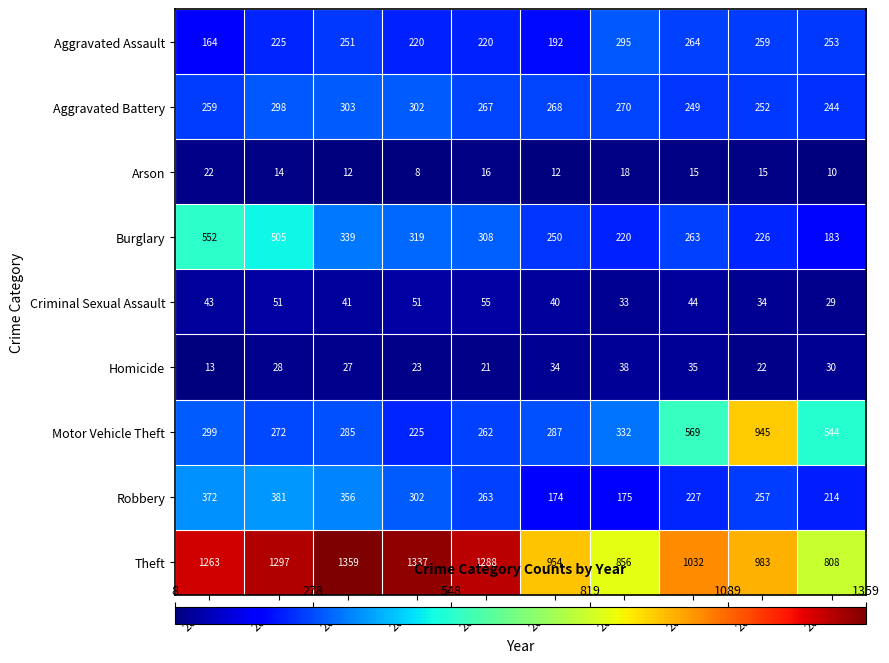

What is the difference between the highest and lowest values at 2020?

942